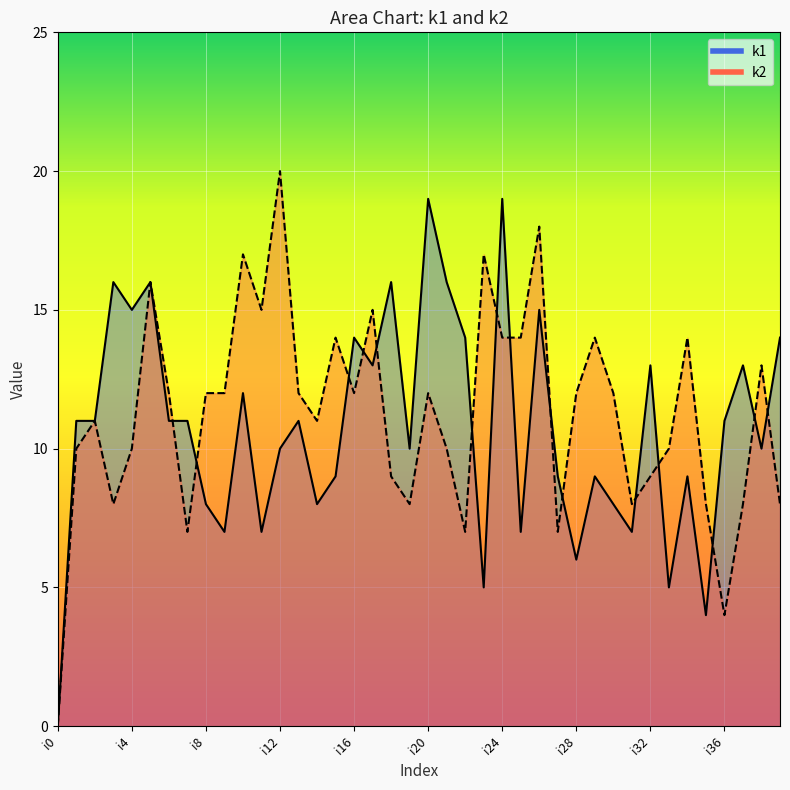

True or false: k2 and k1 intersect in this chart.

True